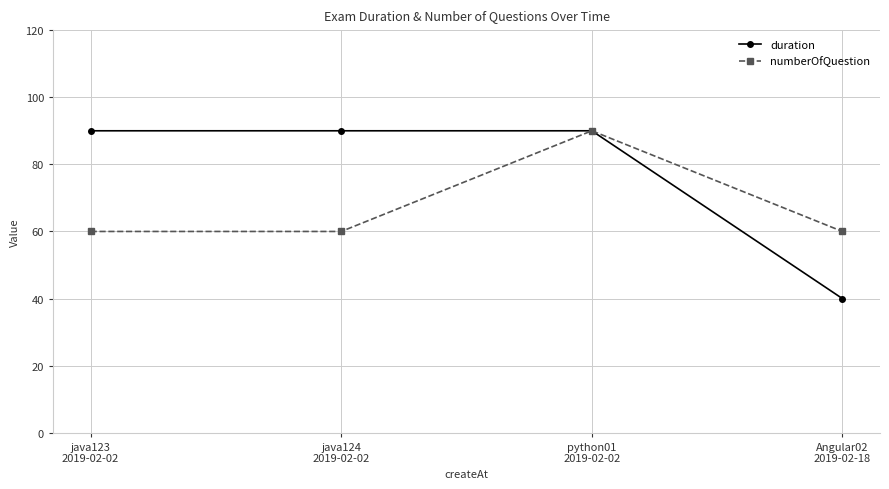

What is the difference between the maximum and minimum values in the numberOfQuestion series?

30